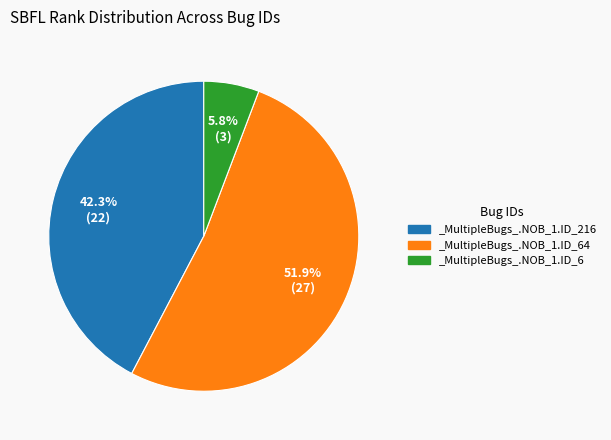

What percentage do _MultipleBugs_.NOB_1.ID_64 and _MultipleBugs_.NOB_1.ID_6 together represent?

57.7%